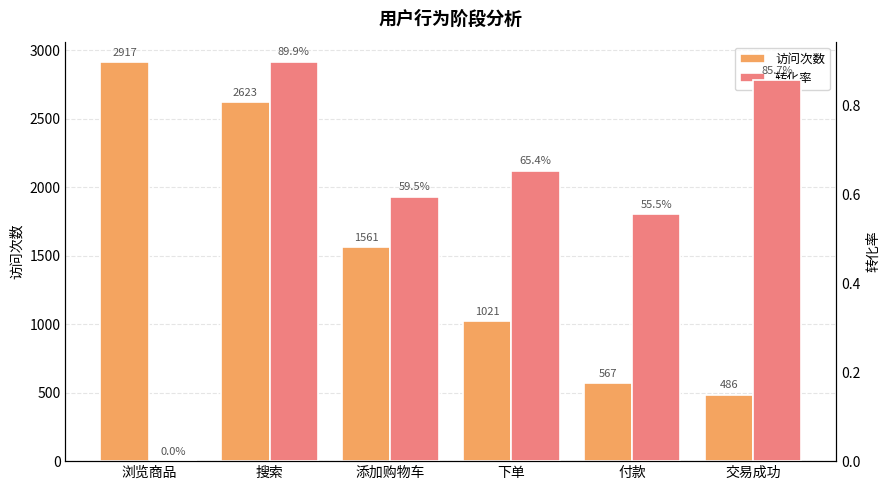

Which series has the largest range (max minus min)?

访问次数